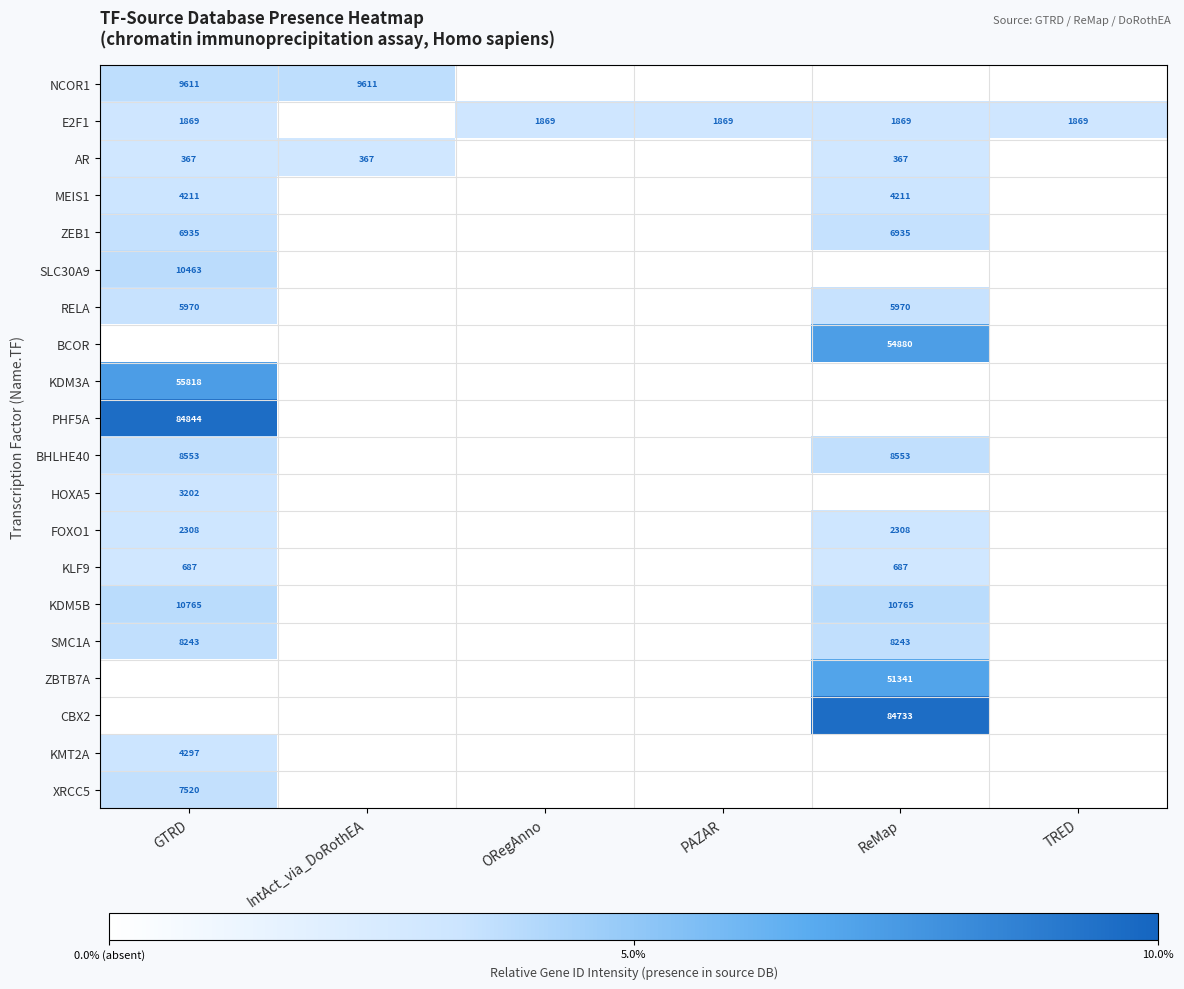

Count the number of categories in the chart.

6